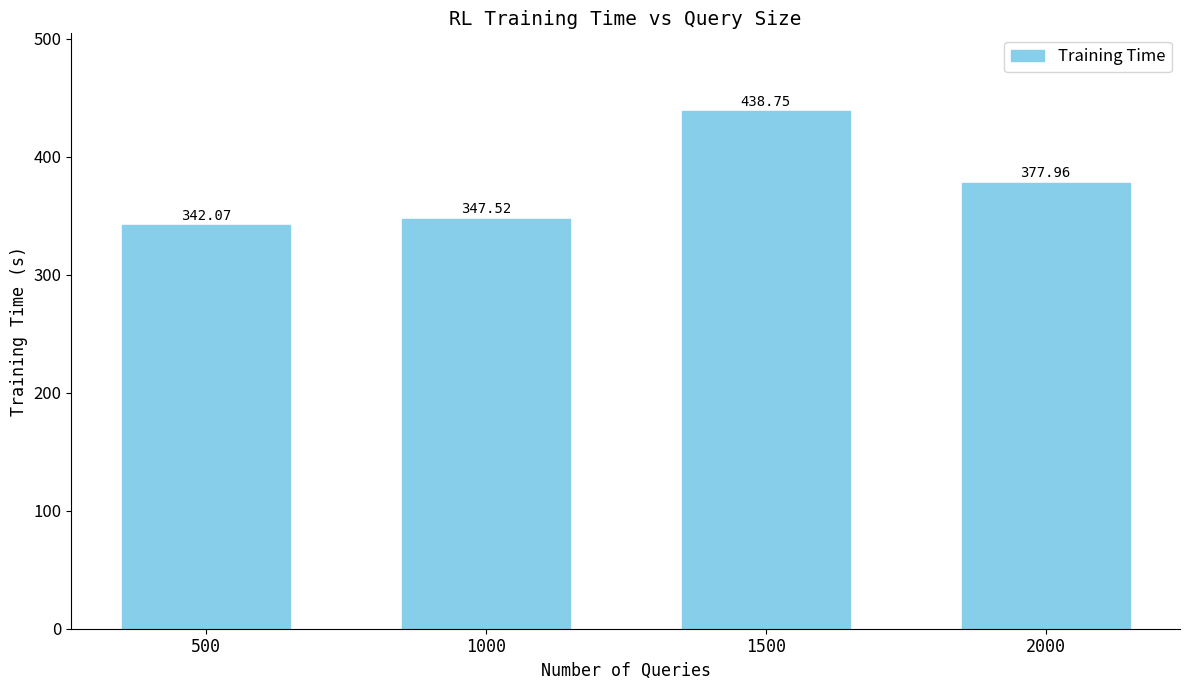

What is the value of the 3rd bar from the left?

438.7